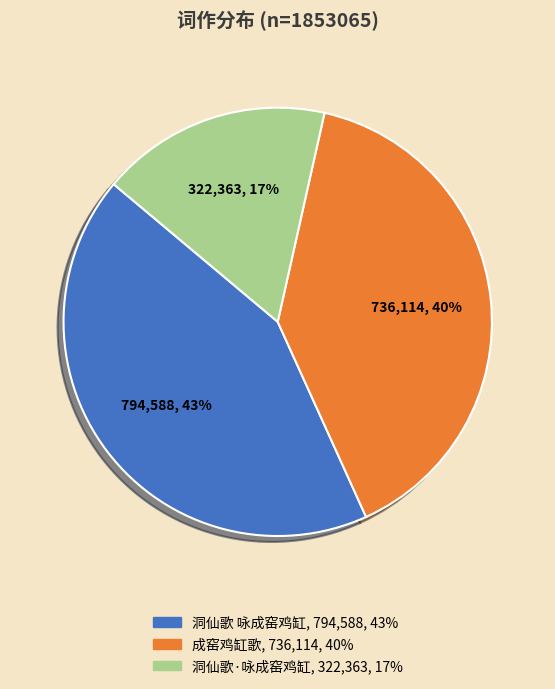

Which category has the biggest portion of the pie?

洞仙歌 咏成窑鸡缸